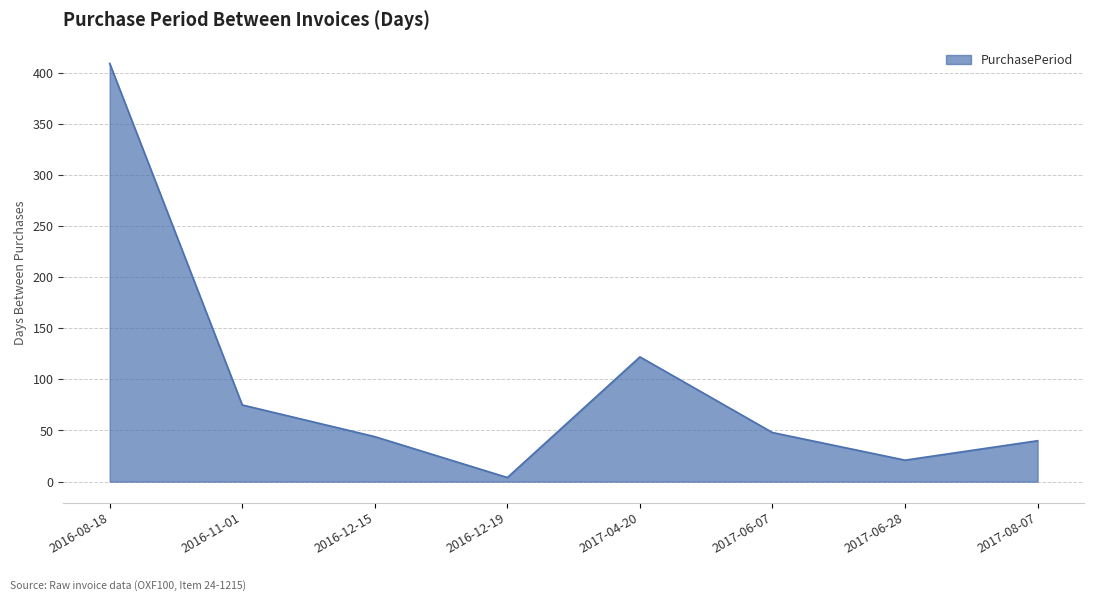

What is the difference between the maximum and second lowest values?

388